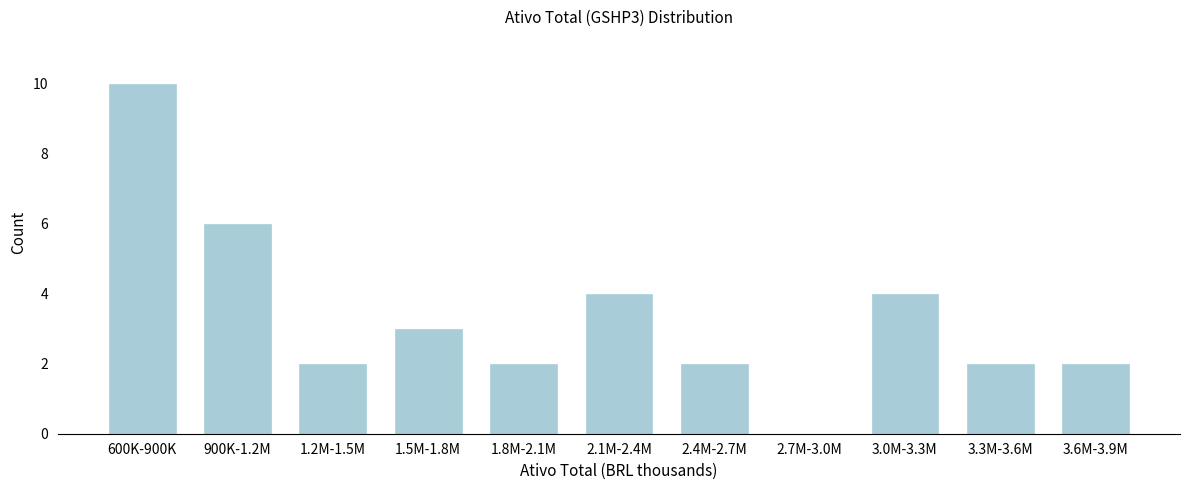

Reading left to right, extract all data points from this chart.

600K-900K=10	900K-1.2M=6	1.2M-1.5M=2	1.5M-1.8M=3	1.8M-2.1M=2	2.1M-2.4M=4	2.4M-2.7M=2	2.7M-3.0M=0	3.0M-3.3M=4	3.3M-3.6M=2	3.6M-3.9M=2